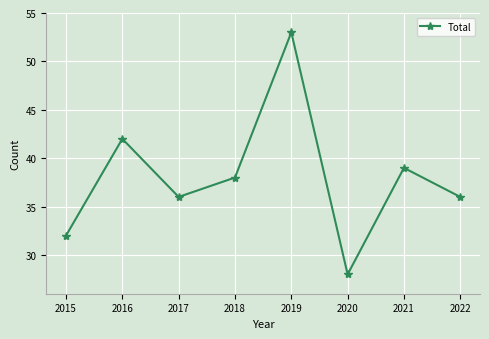

At which category does the data reach its first local peak?

2016